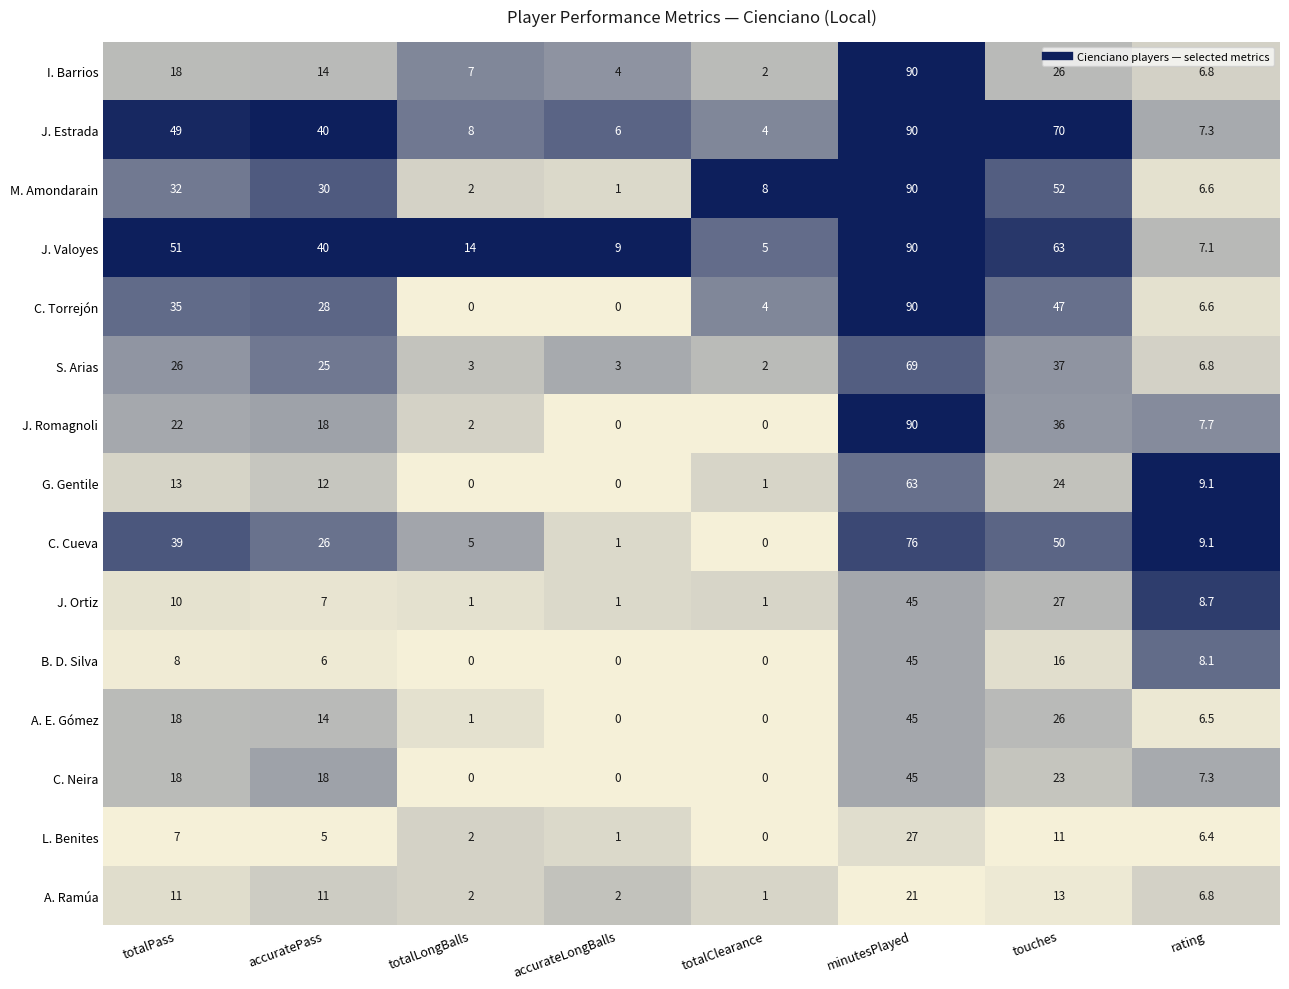

At which label does M. Amondarain first exceed 30?

totalPass